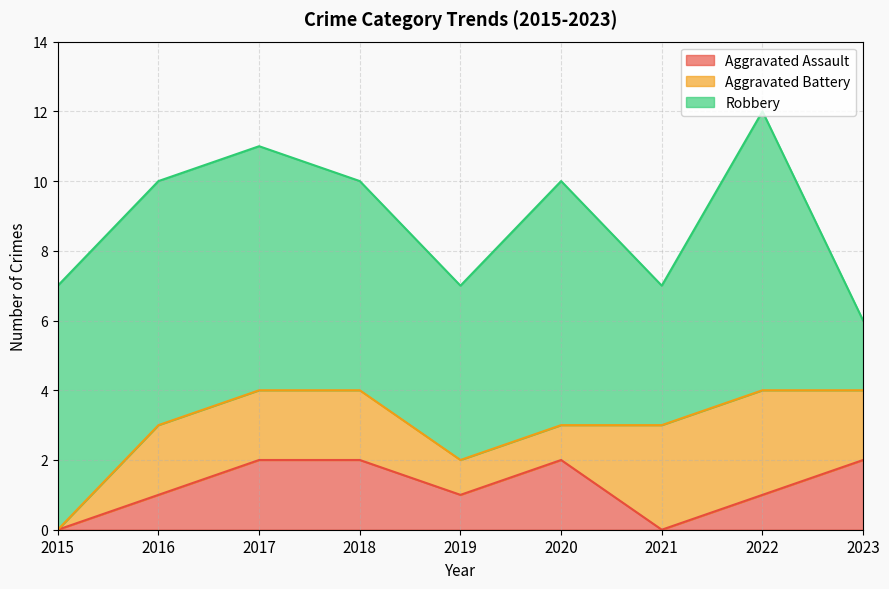

How many interior local peaks does the Robbery series have?

2